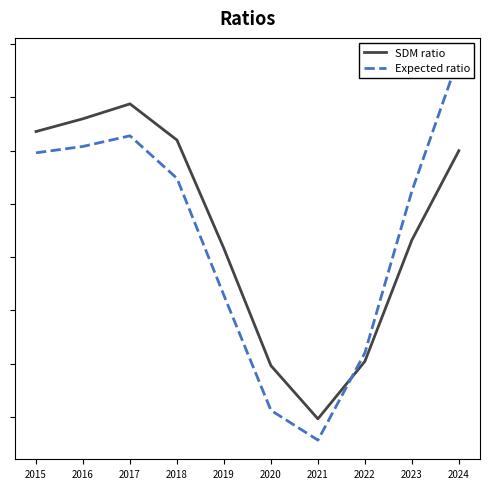

What is the value of the Expected ratio point at the 9th from the left?

481